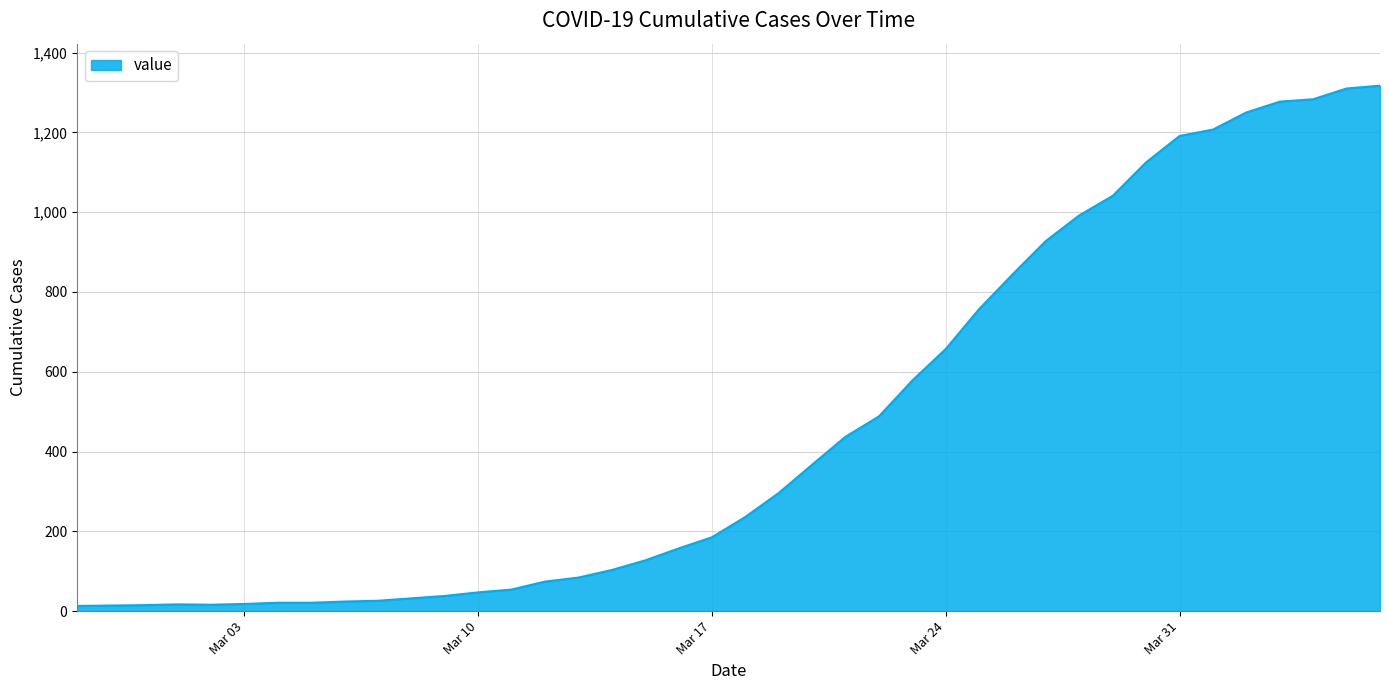

Does the chart display data point markers on the line(s)?

No